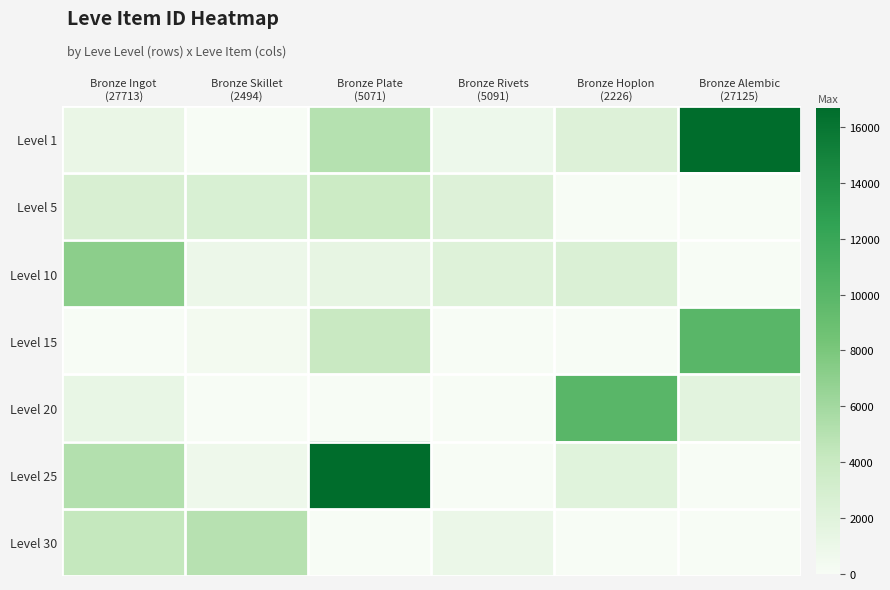

What is the difference between the highest and lowest values at Bronze Rivets
(5091)?

2230